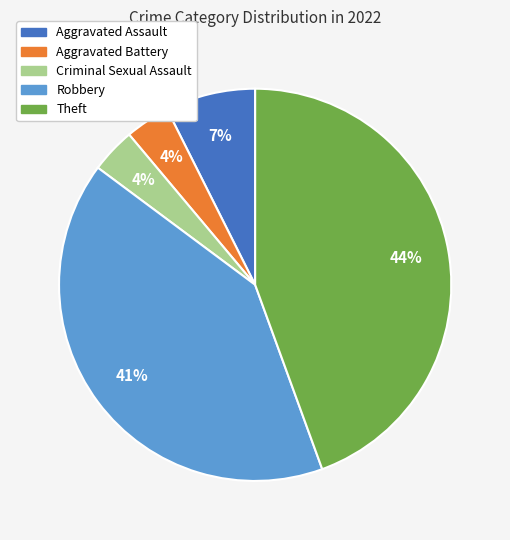

Do Criminal Sexual Assault and Aggravated Battery together represent more than half of the pie?

No